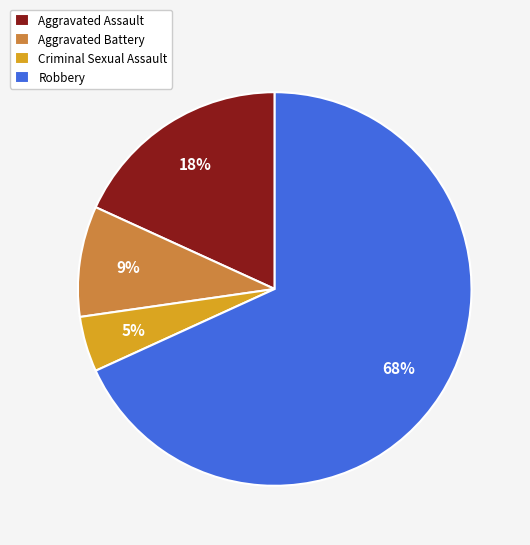

To the nearest percent, what is the difference between the Aggravated Assault and Aggravated Battery slice percentages?

9%